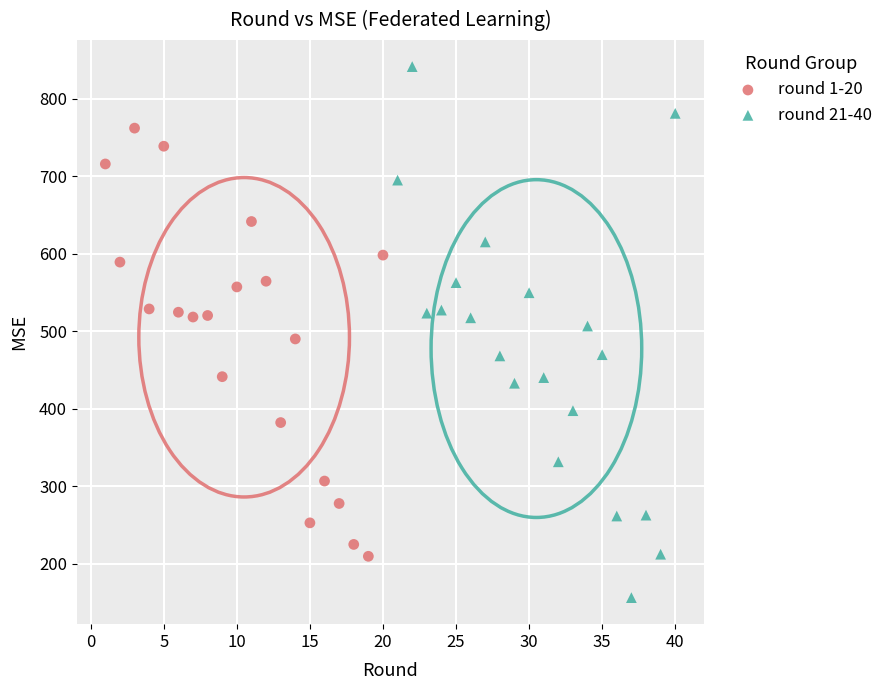

What are all the series names shown in the legend?

round 1-20, round 21-40